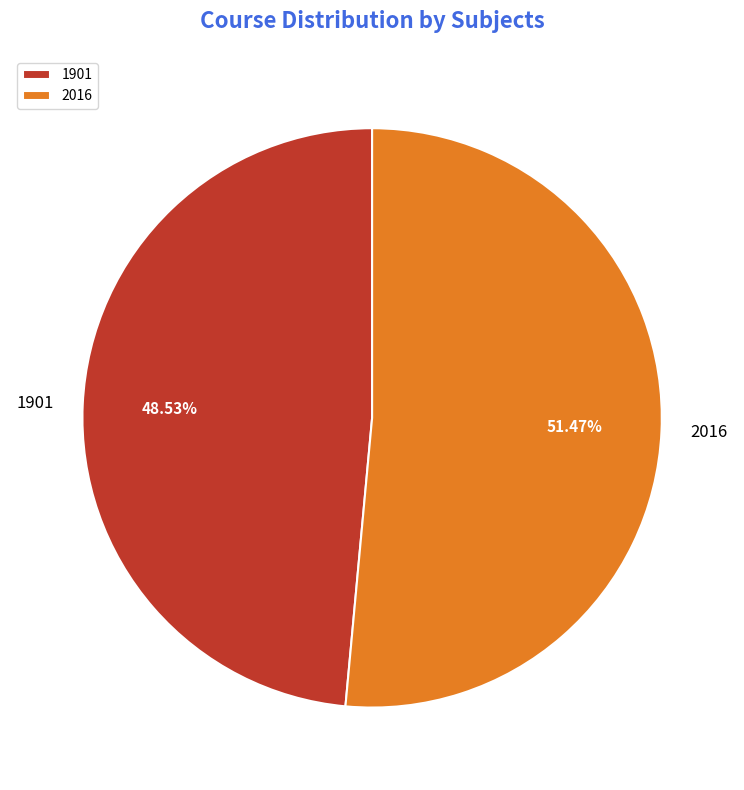

What is the majority slice?

2016